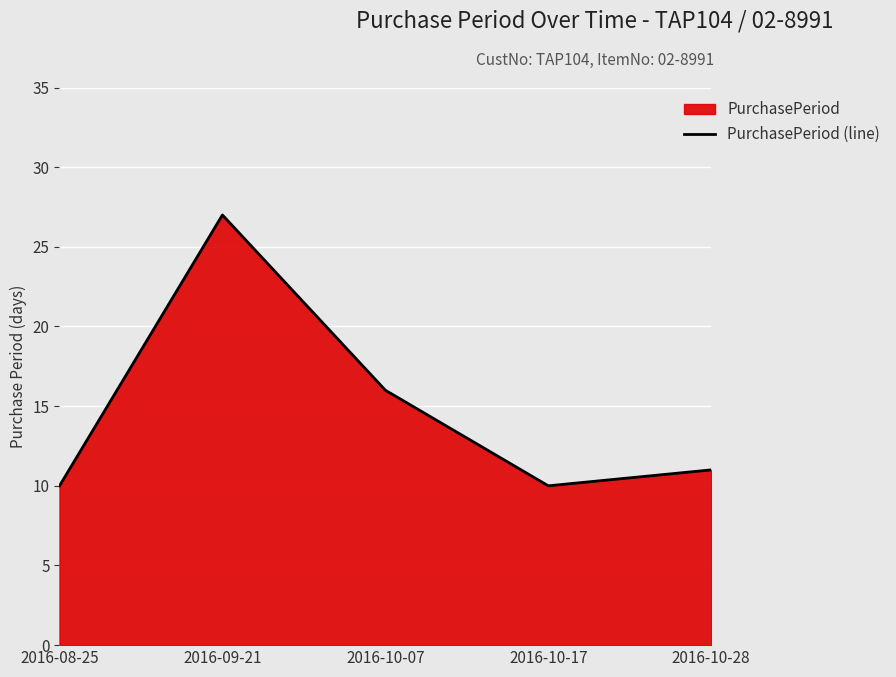

What is the maximum value shown in the chart?

27